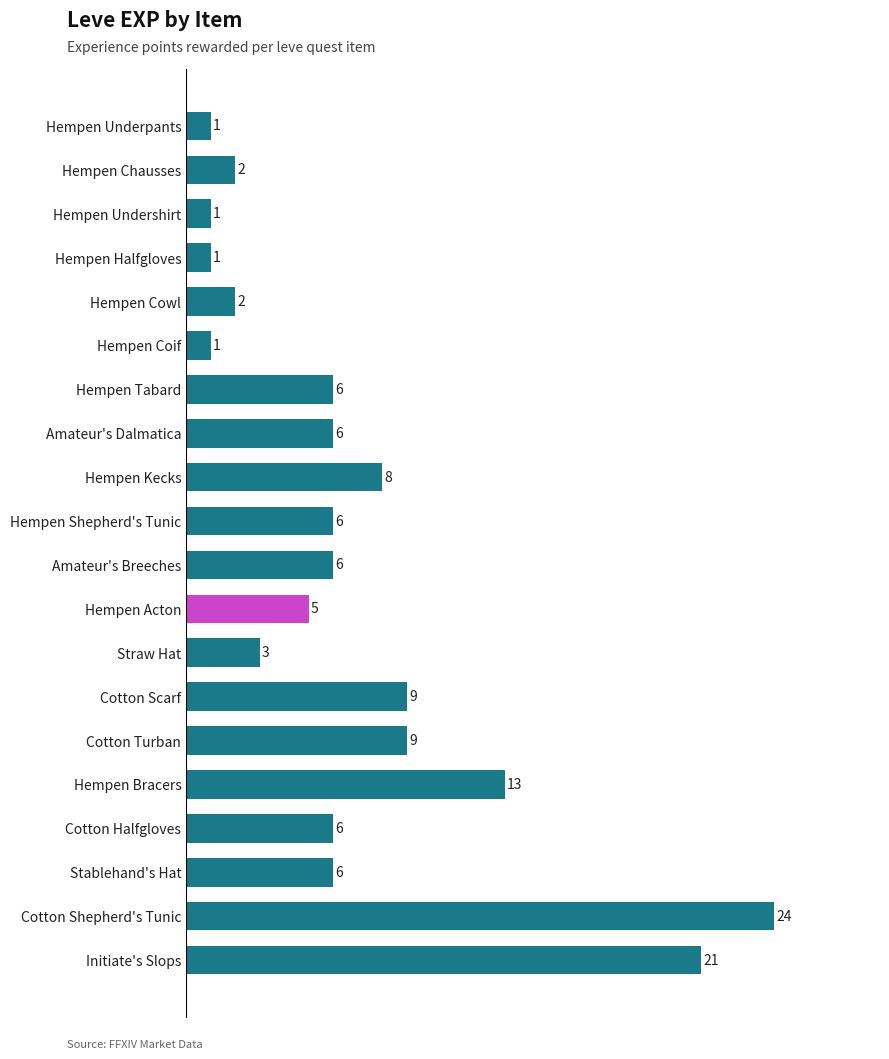

How many bars are there in total?

20